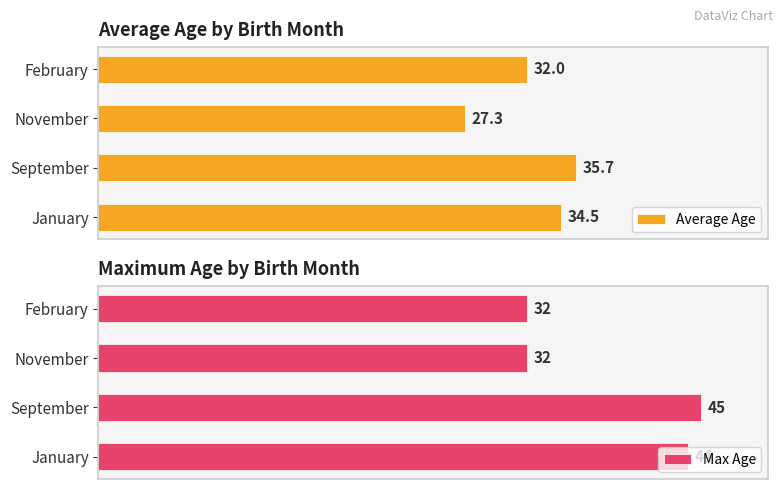

At which label does Average Age reach its peak?

September